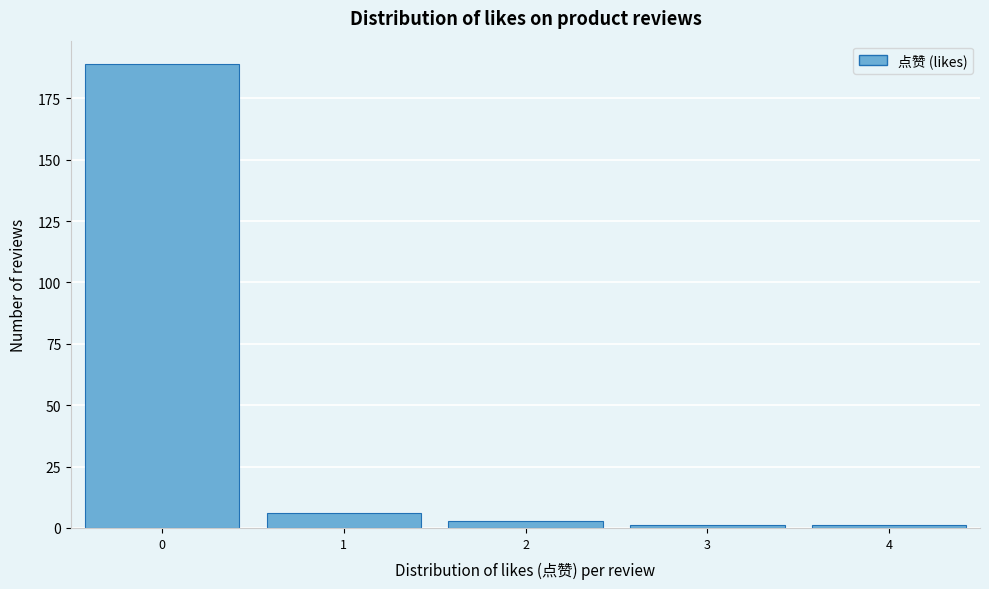

Over which range of the x-axis is the bar tallest?

-0.5 to 0.5